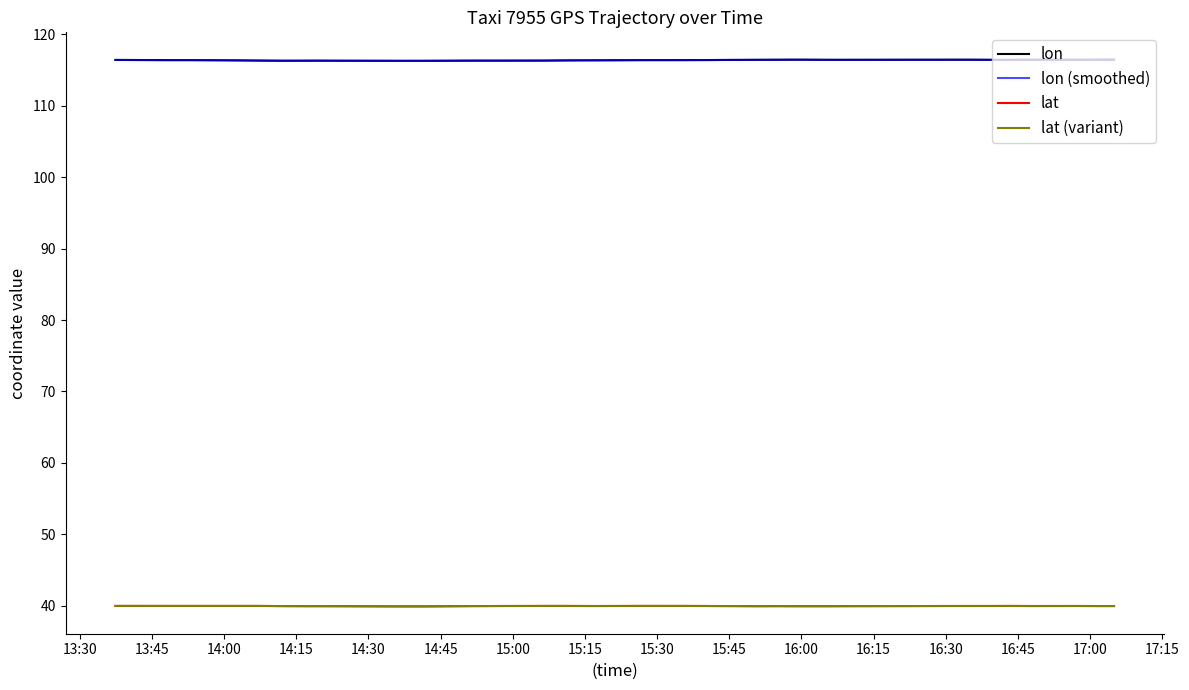

Does the chart have visible grid lines?

No